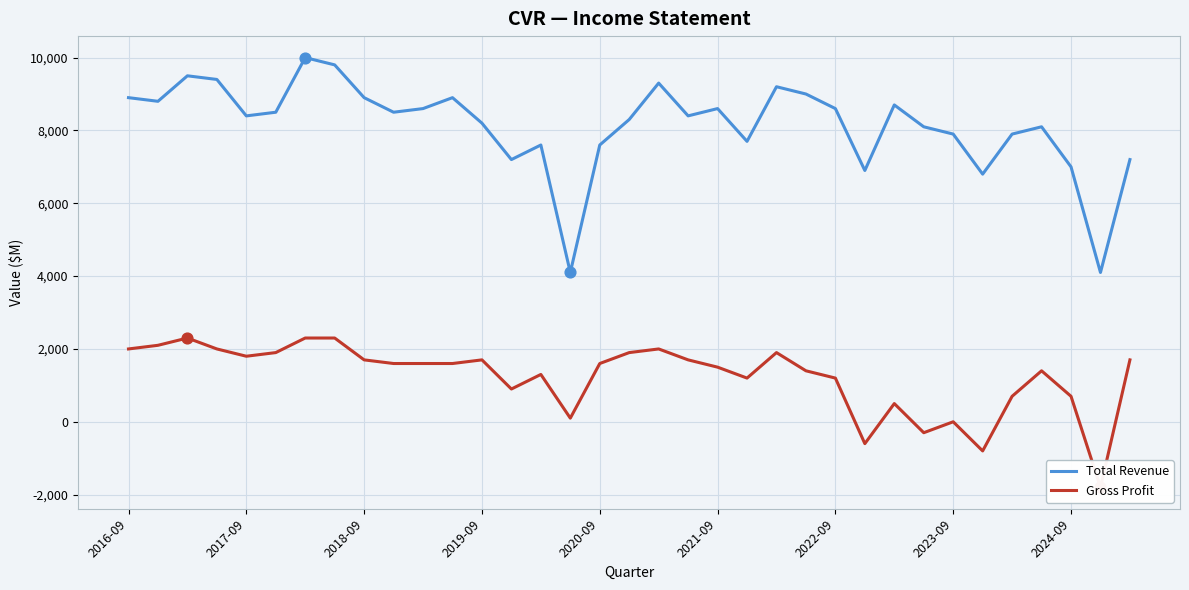

Which series reaches the maximum Y coordinate?

Total Revenue